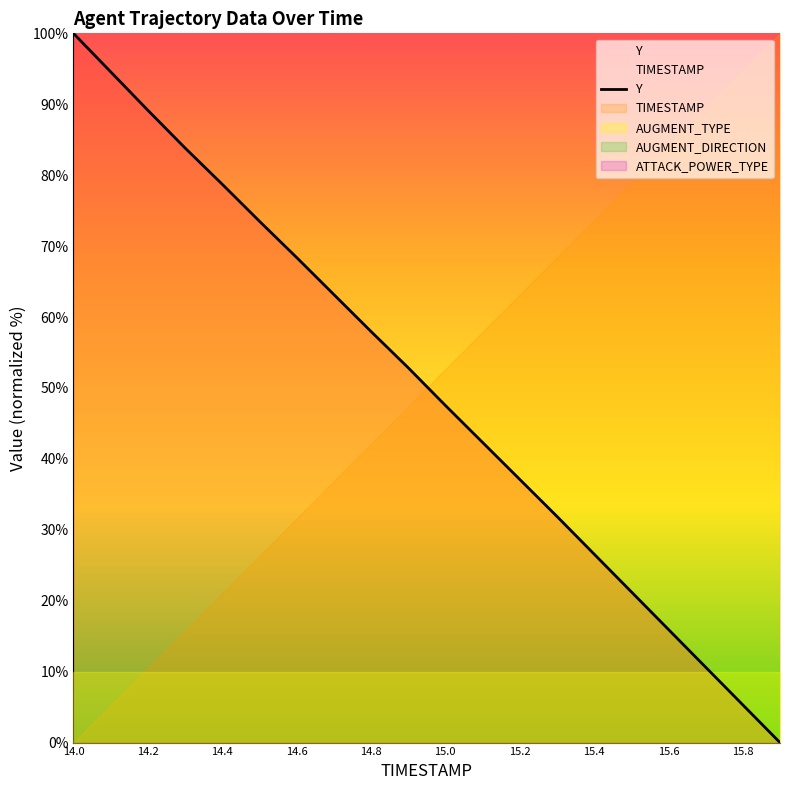

What is the sum of all values?

1000.9